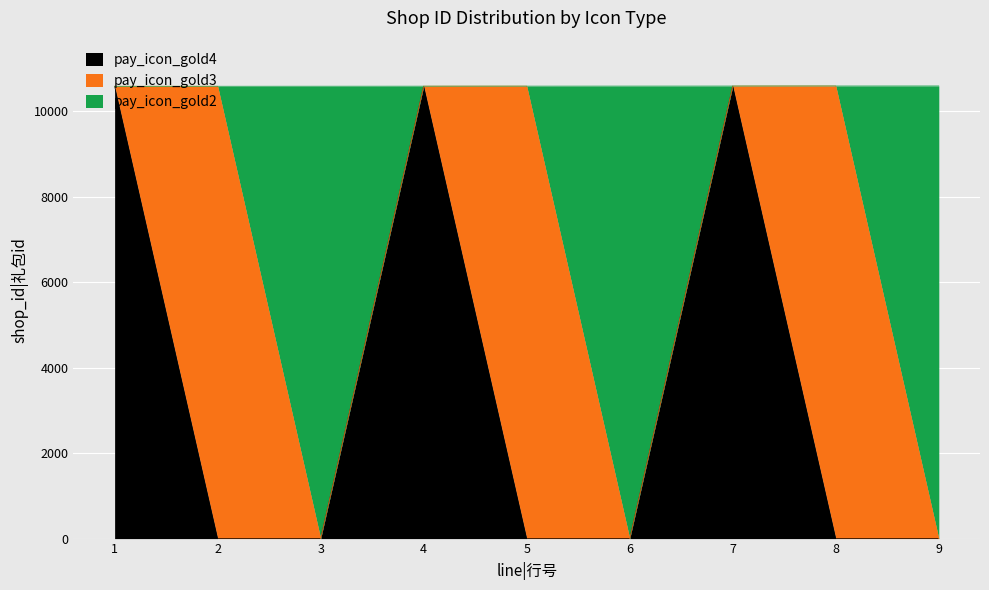

What are all the series names shown in the legend?

pay_icon_gold4, pay_icon_gold3, pay_icon_gold2